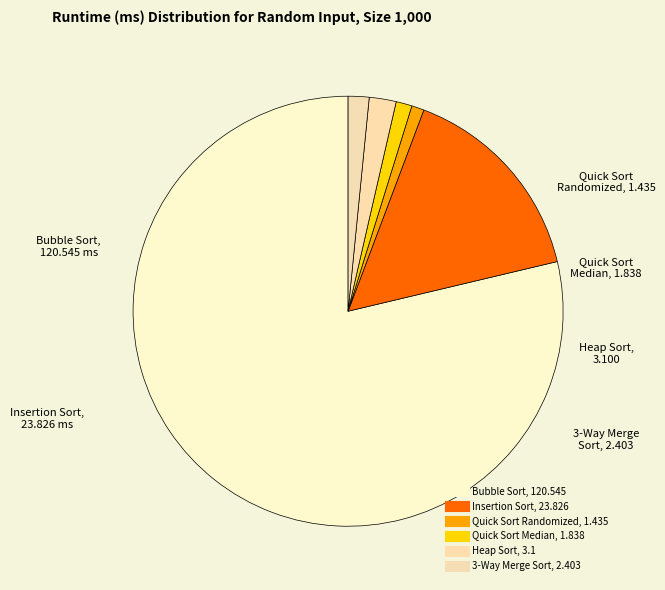

What percentage do Quick Sort Randomized and 3-Way Merge Sort together represent?

2.5%